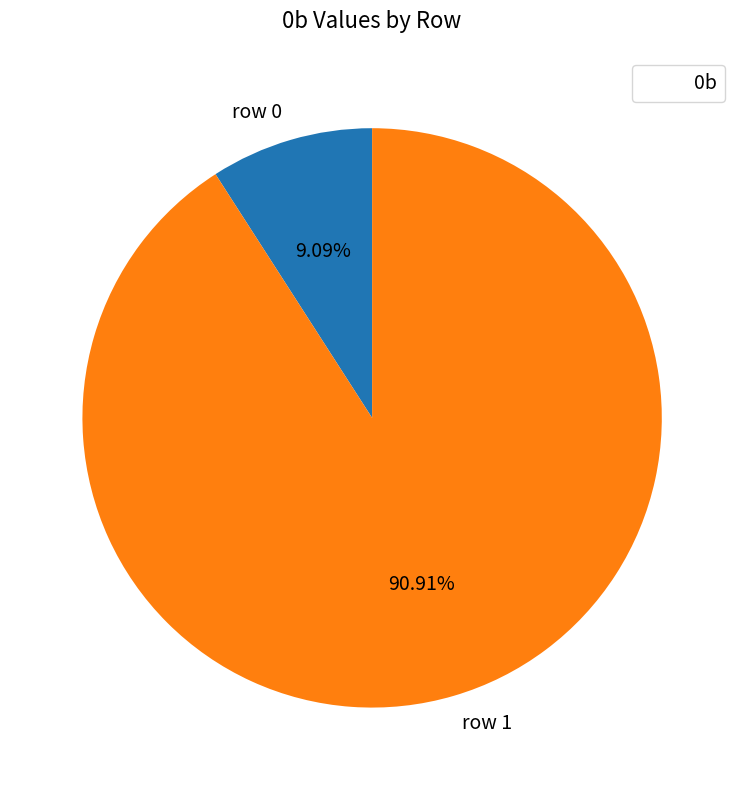

To the nearest percent, what percentage of the pie is row 1?

91%